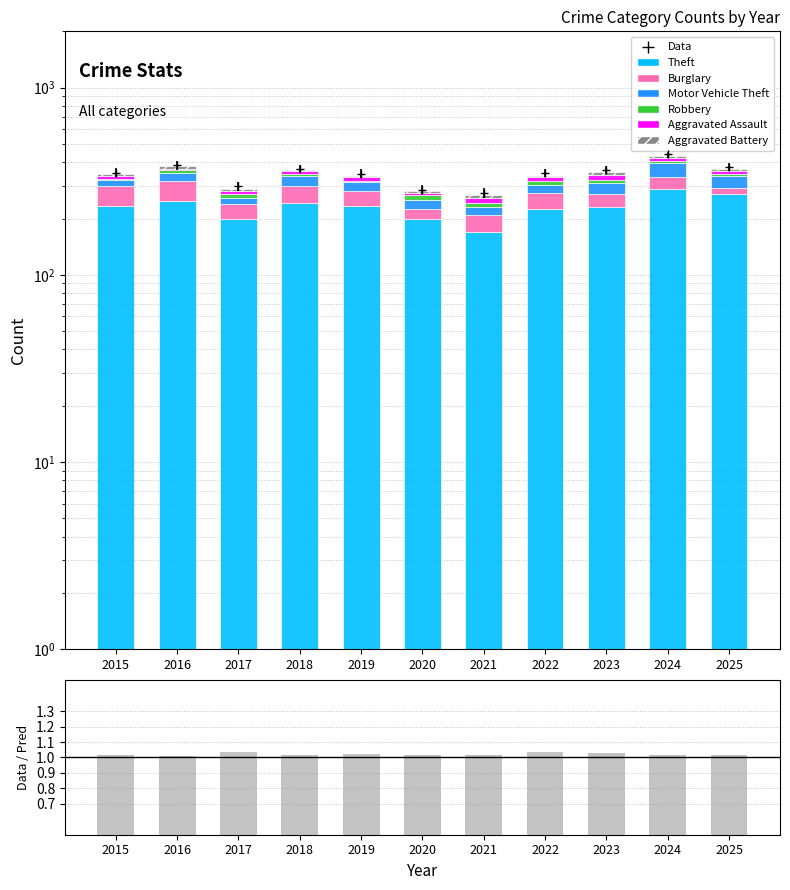

At which label does Burglary reach its minimum?

2025